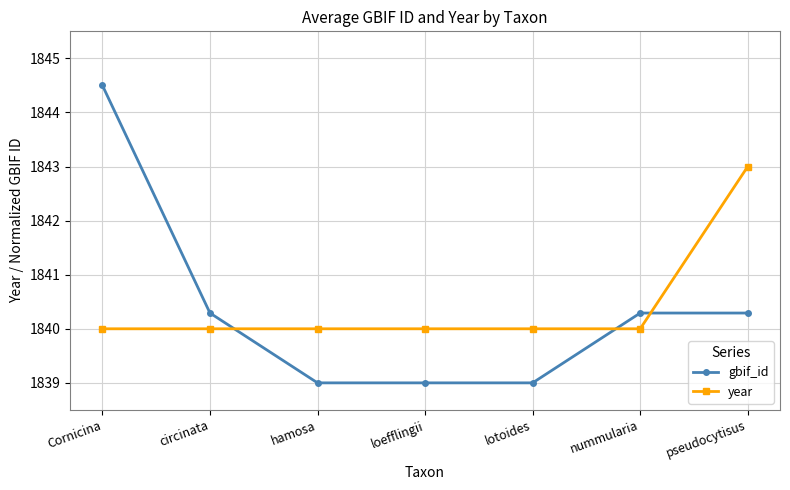

Rank the series at hamosa from lowest to highest value.

gbif_id, year